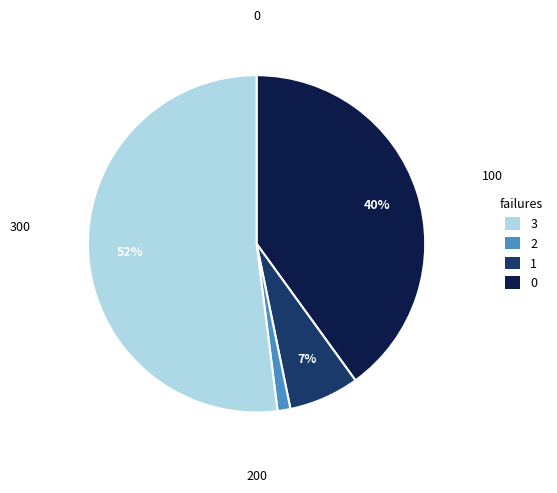

To the nearest percent, what is the difference between the largest and smallest slice percentages?

51%